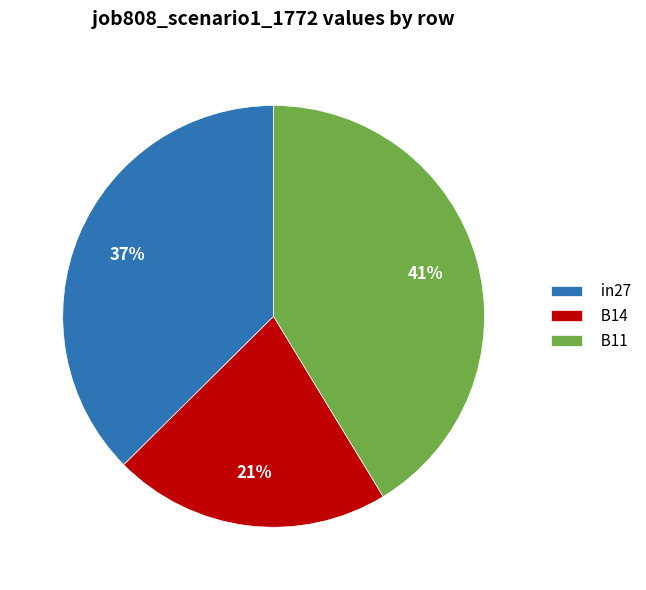

Does in27 represent more than half of the total?

No